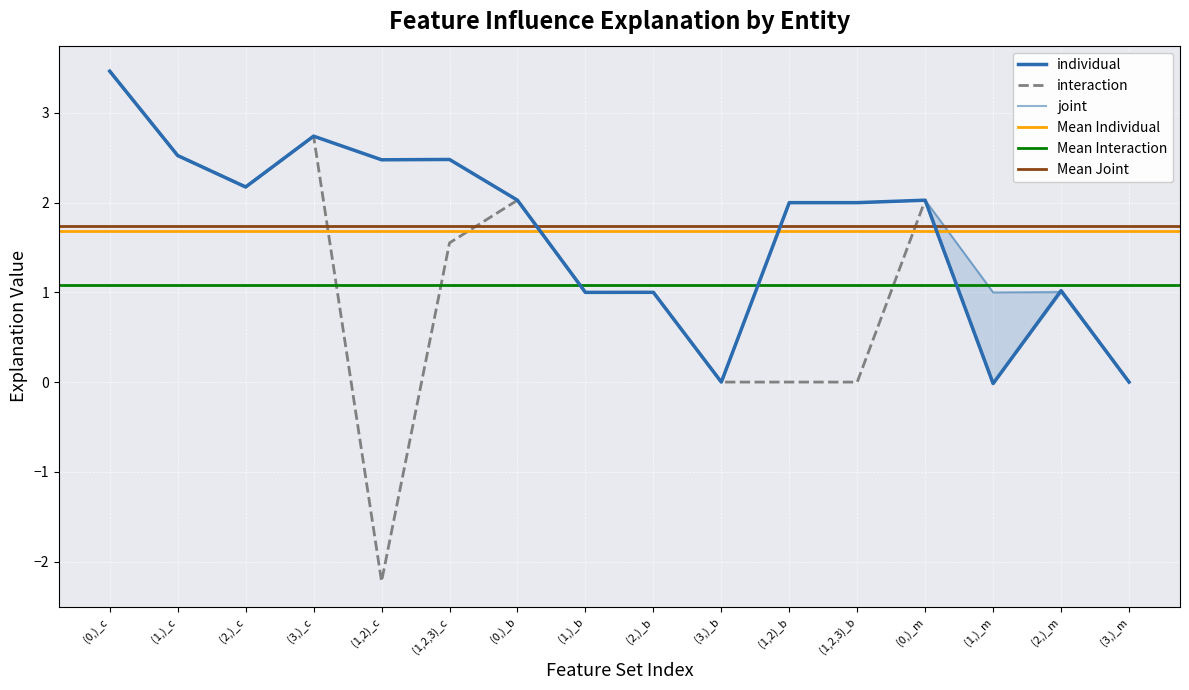

How many values in interaction are above zero?

10